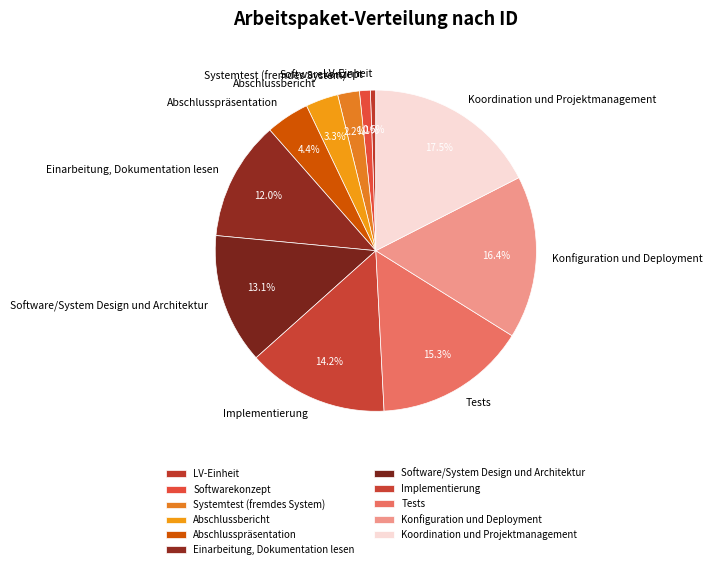

Rank the categories by value from lowest to highest.

LV-Einheit, Softwarekonzept, Systemtest (fremdes System), Abschlussbericht, Abschlusspräsentation, Einarbeitung, Dokumentation lesen, Software/System Design und Architektur, Implementierung, Tests, Konfiguration und Deployment, Koordination und Projektmanagement